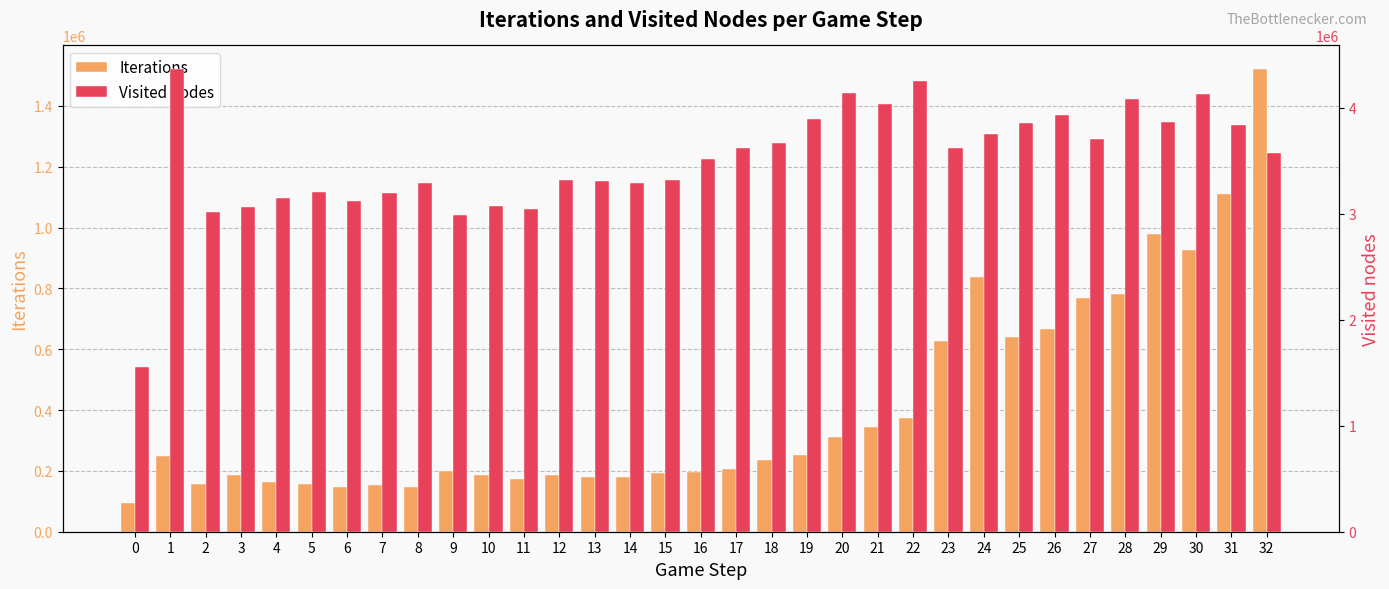

List the series in order of their peak value, highest first.

Visited nodes, Iterations